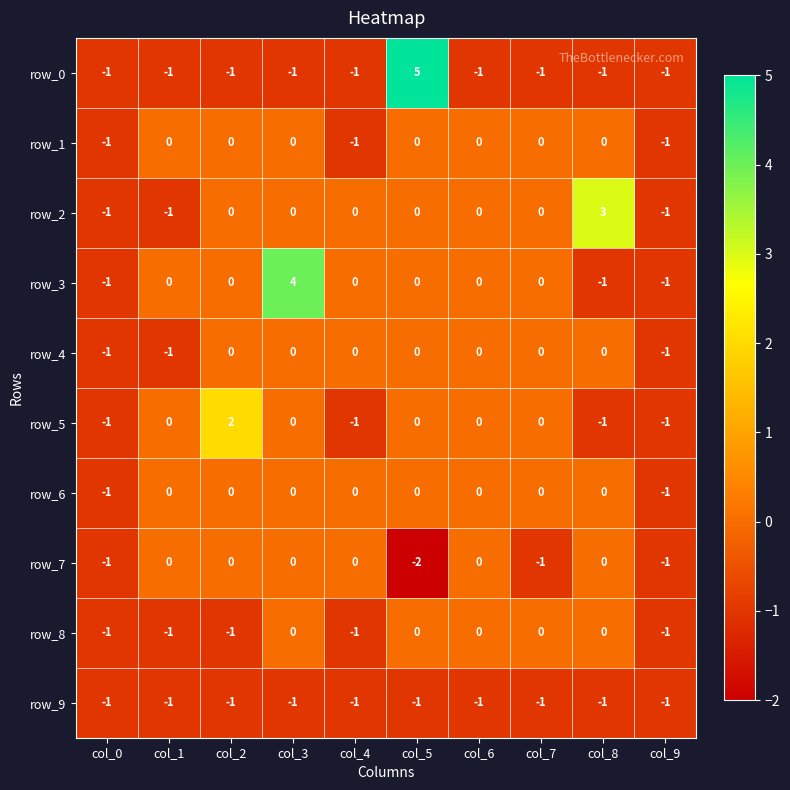

What is the sum of all row_6 values?

-2